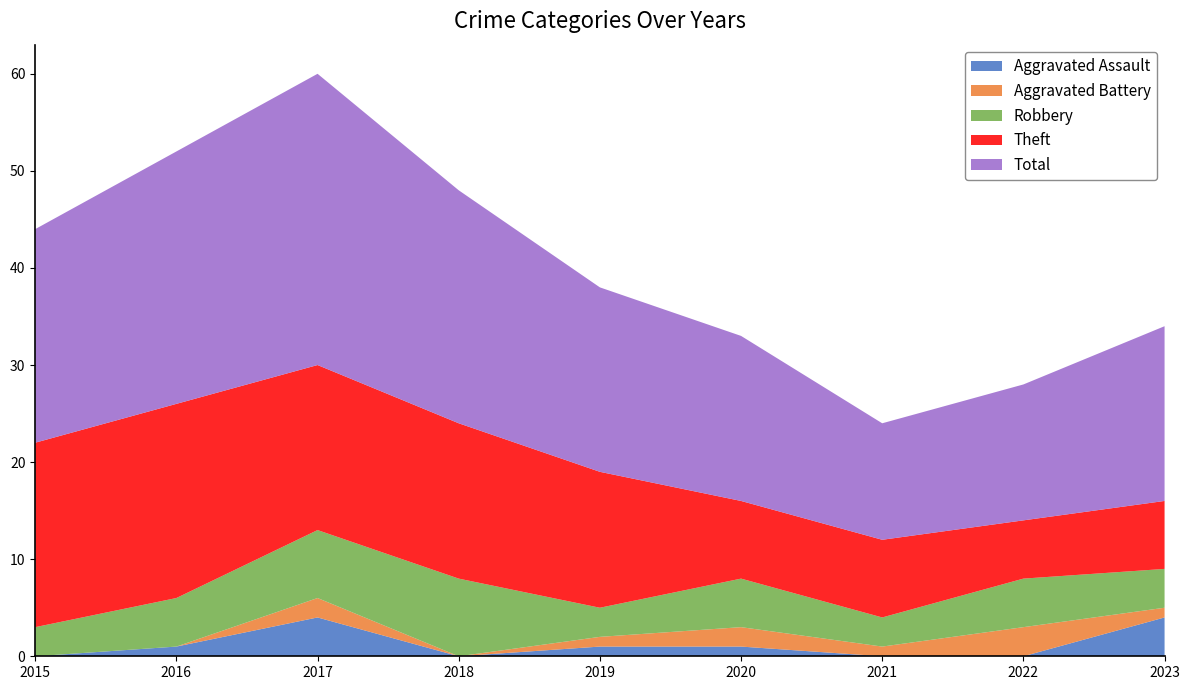

Reading left to right, list all the values displayed in this chart.

Aggravated Assault: 0	1	4	0	1	1	0	0	4
Aggravated Battery: 0	0	2	0	1	2	1	3	1
Robbery: 3	5	7	8	3	5	3	5	4
Theft: 19	20	17	16	14	8	8	6	7
Total: 22	26	30	24	19	17	12	14	18